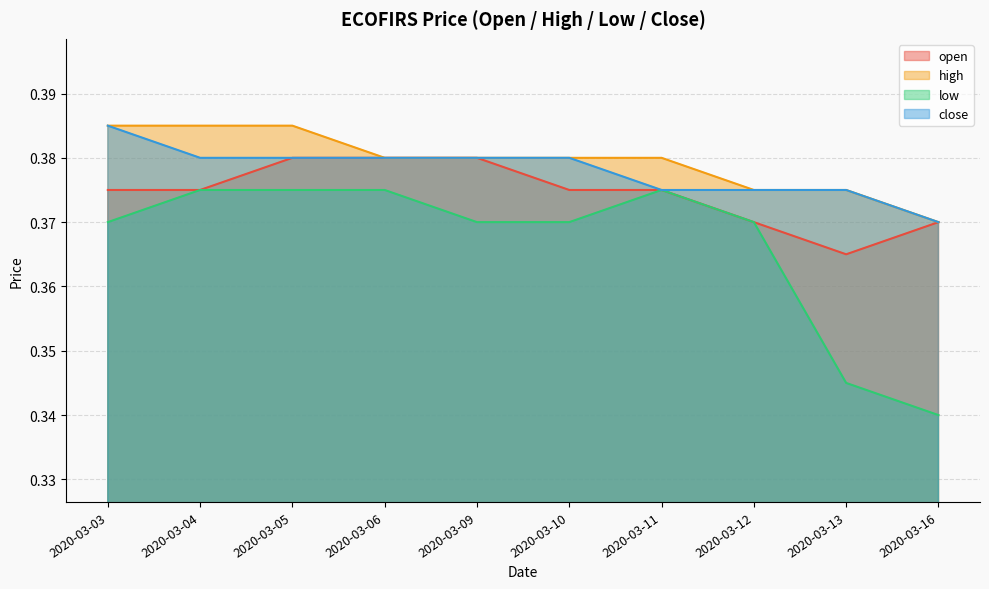

Rank the categories by close value from lowest to highest.

2020-03-16, 2020-03-11, 2020-03-12, 2020-03-13, 2020-03-04, 2020-03-05, 2020-03-06, 2020-03-09, 2020-03-10, 2020-03-03